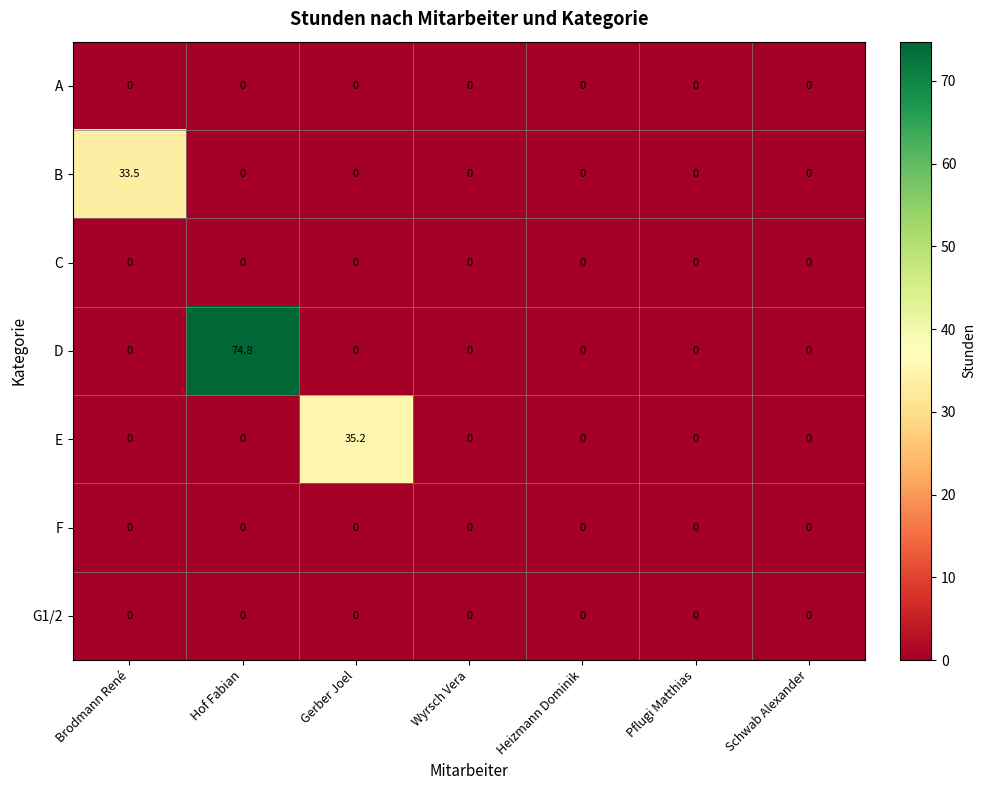

What is the sum of the E values at Gerber Joel and Brodmann René?

35.2